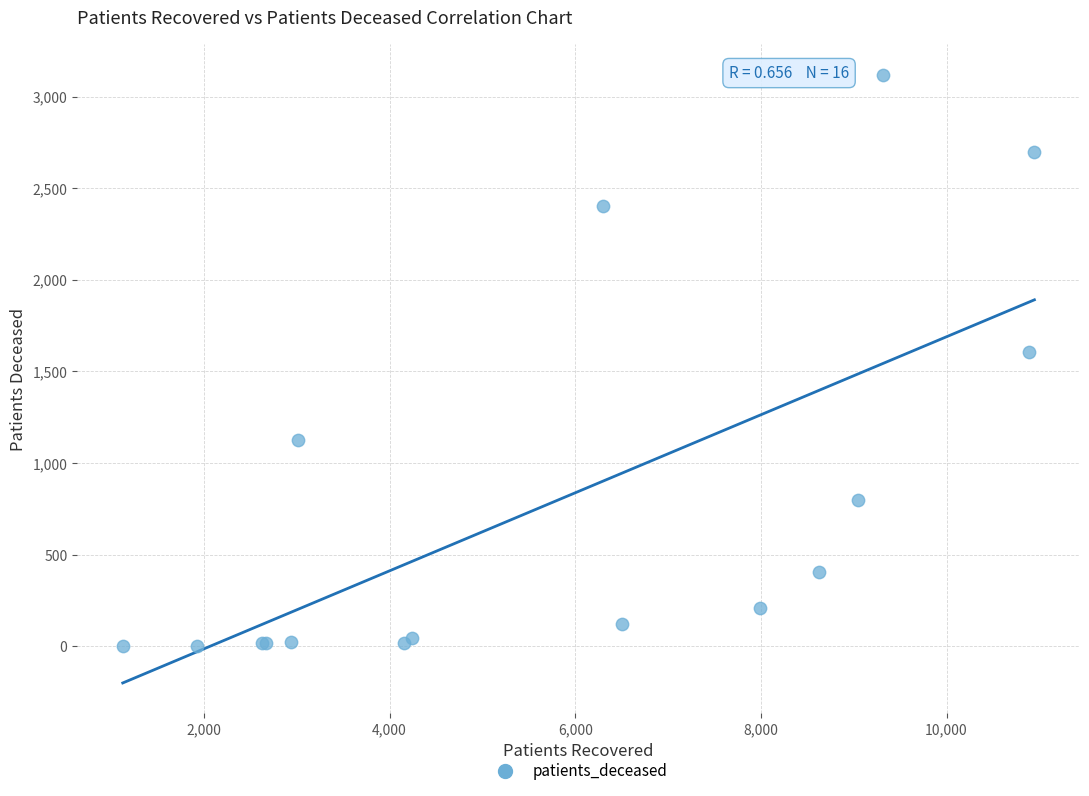

What Y value in the scatter plot is closest to 1561?

1609